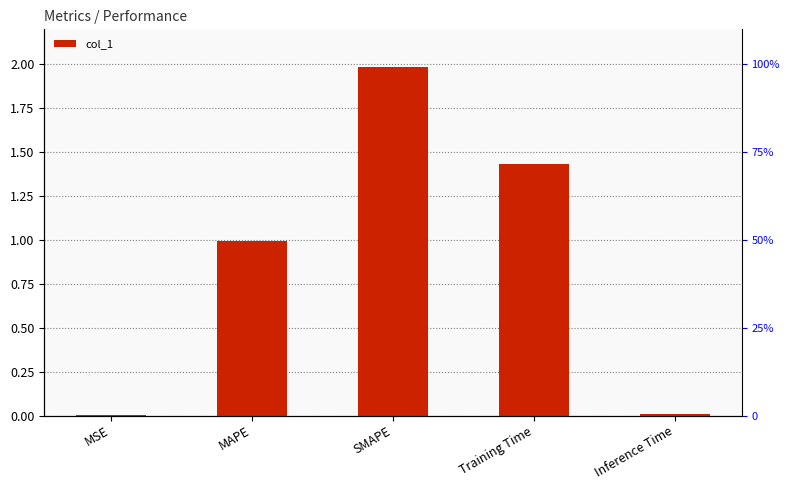

What is the label of the 5th bar from the left?

Inference Time